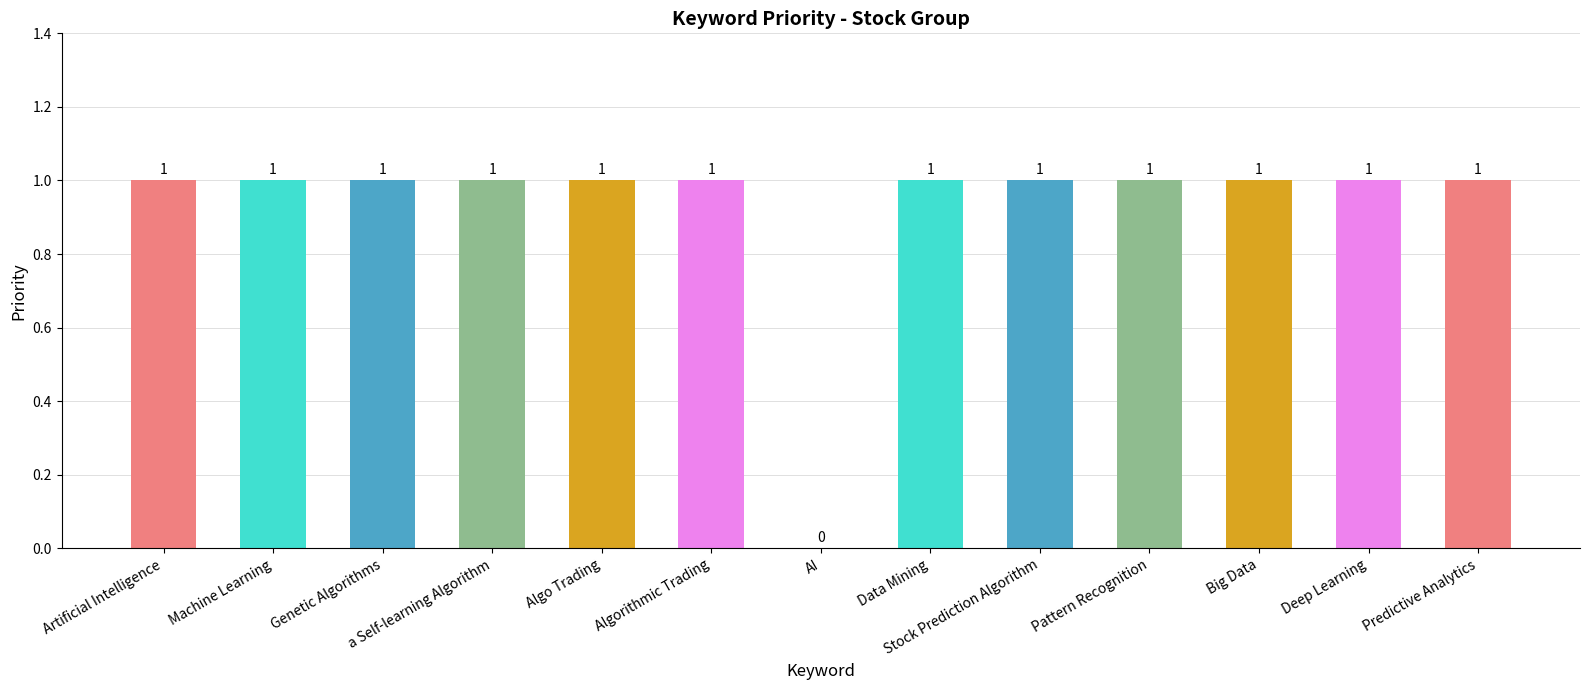

What is the ratio of the value at Predictive Analytics to the value at Algorithmic Trading?

1.0